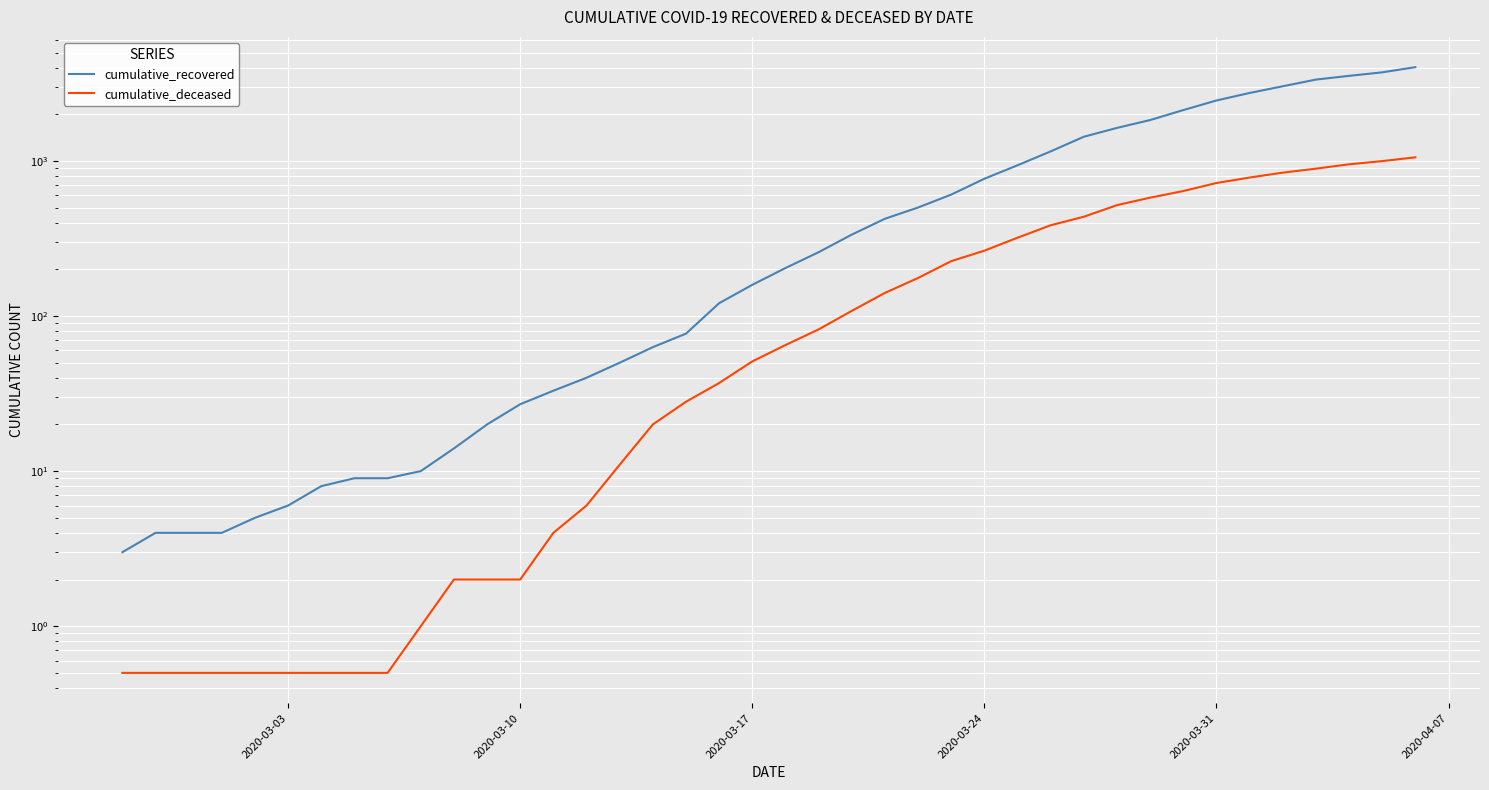

How many lines are shown in the chart?

2